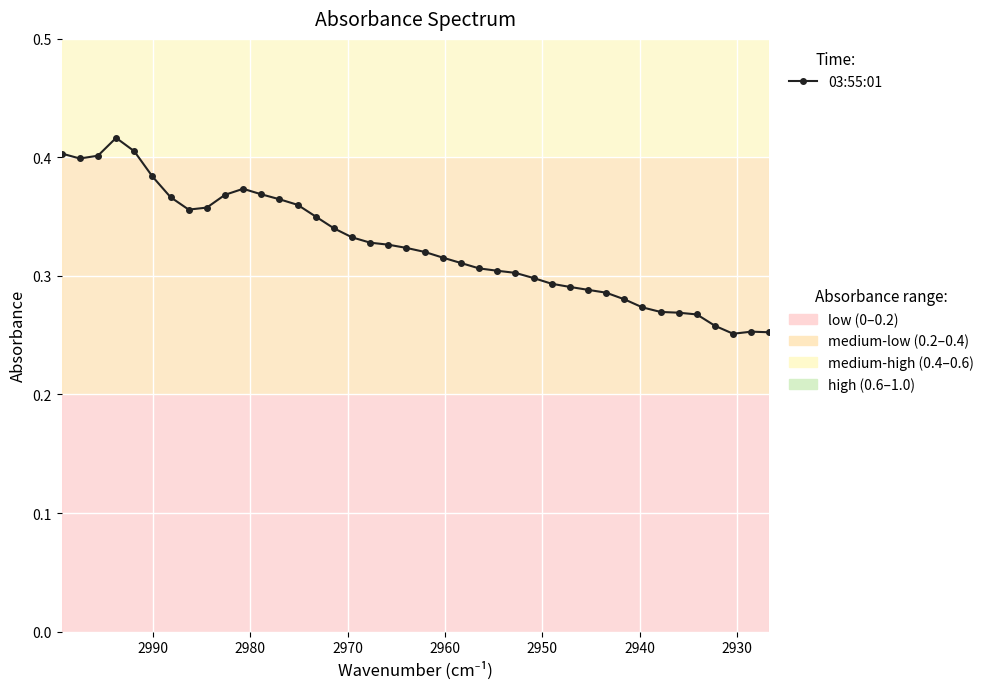

What is the greatest value displayed?

0.4